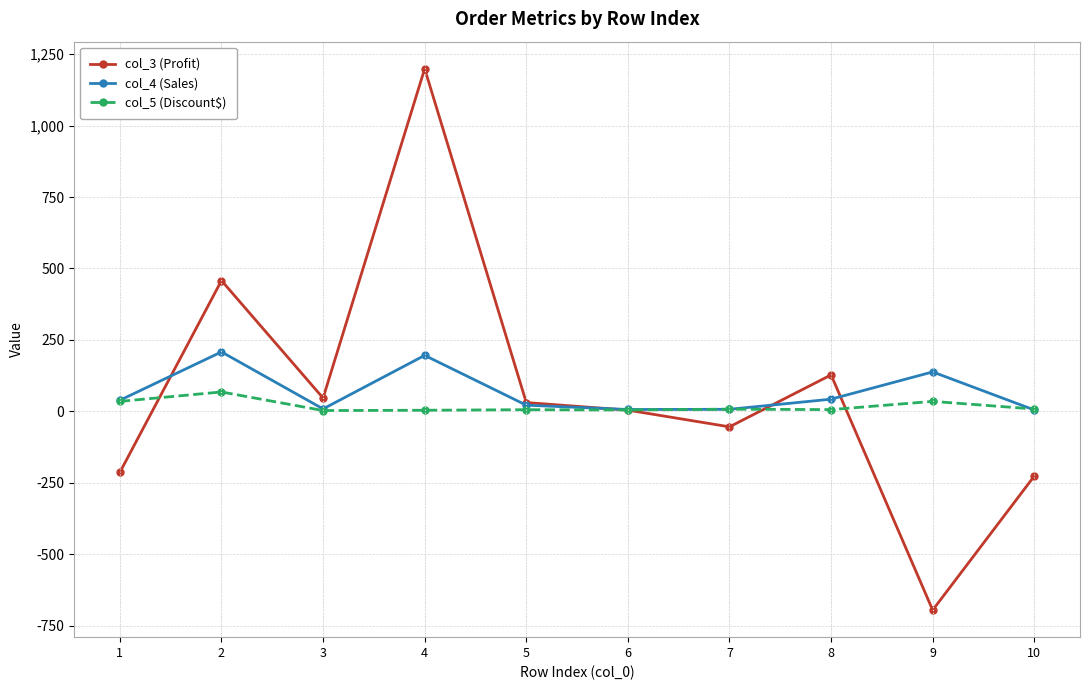

True or false: col_5 (Discount$) has more than 2 interior local peaks.

True